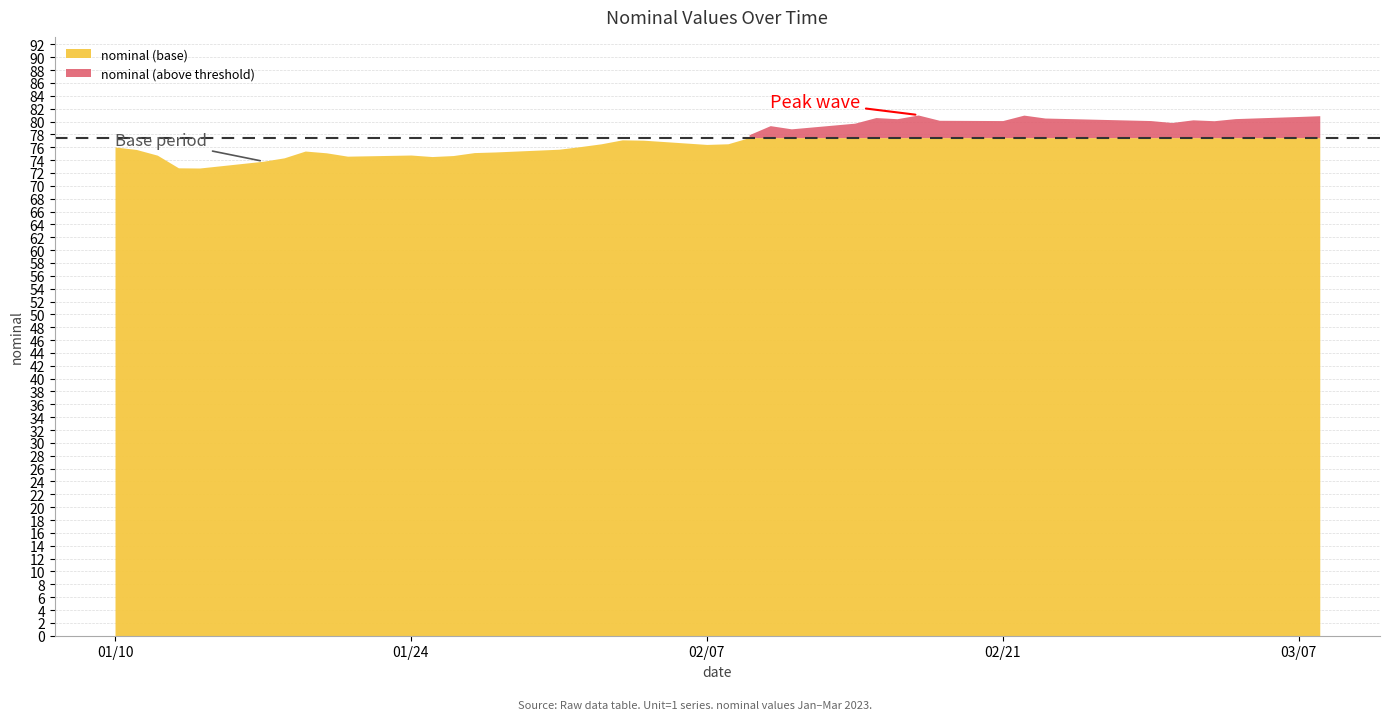

What is the value of the 36th point from the left?

80.3